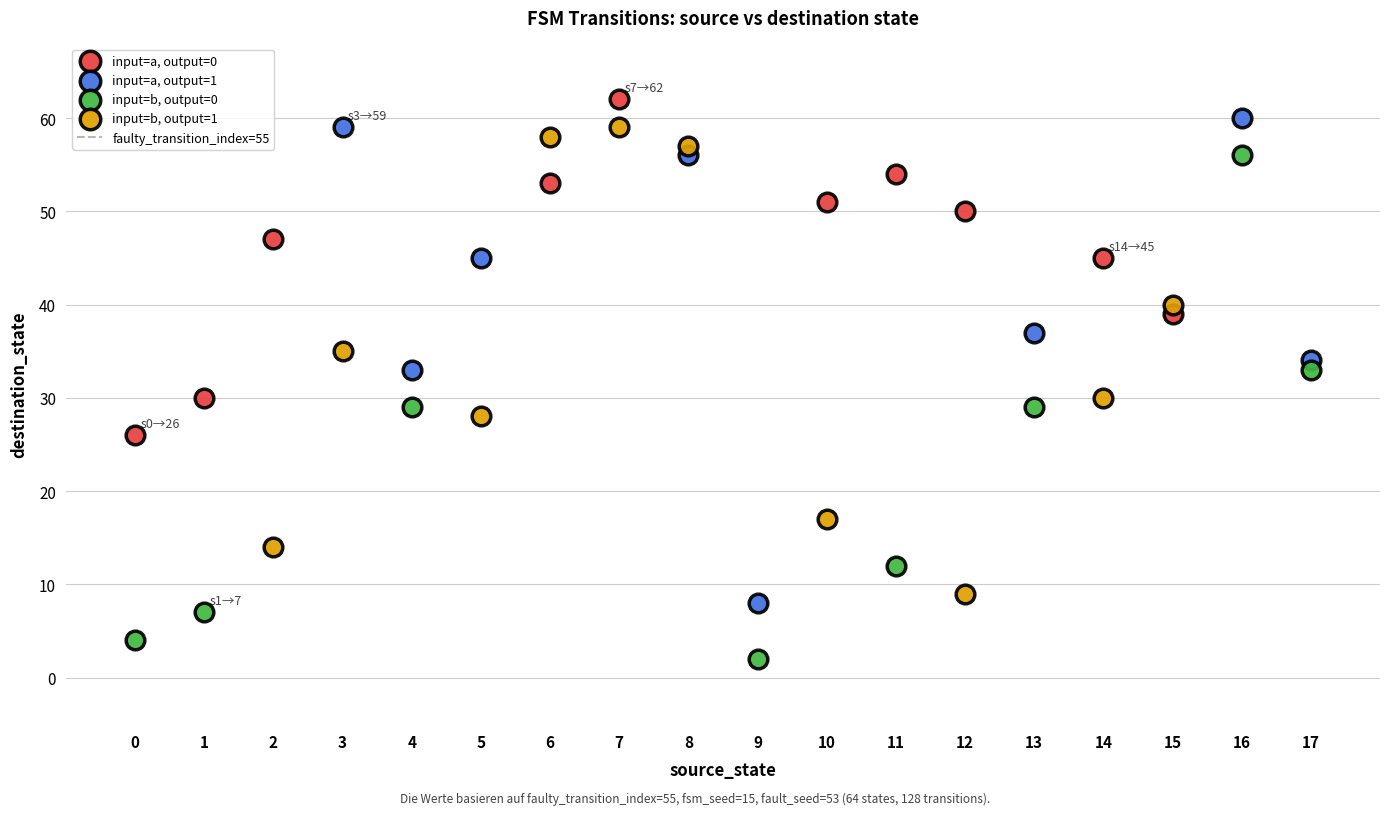

Which series contains the highest Y value?

input=a, output=0